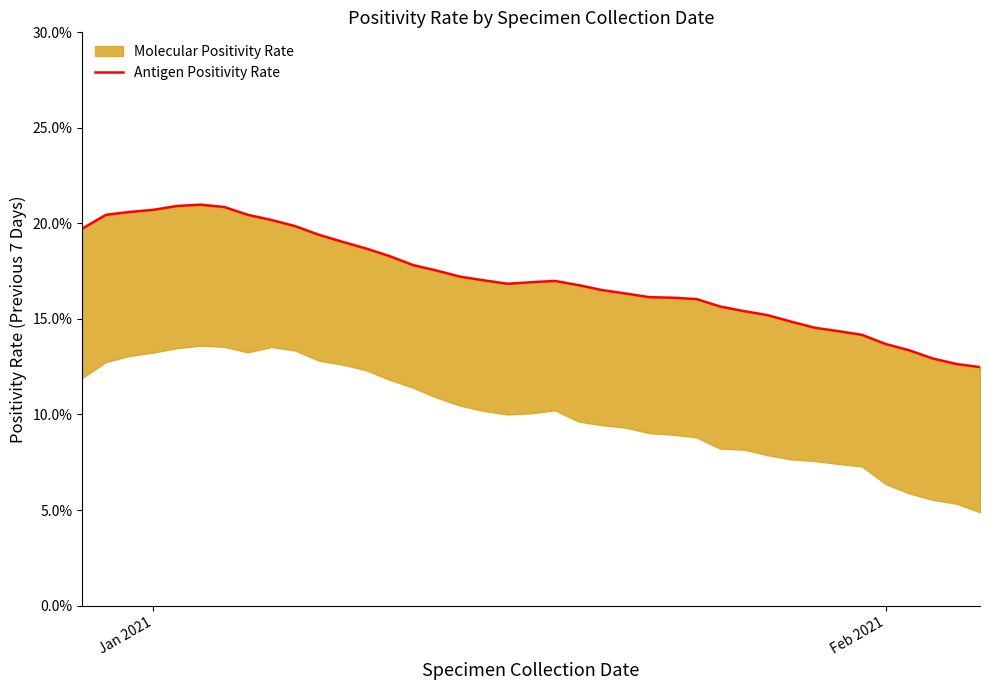

The value at 19 is 0.1. True or false?

False